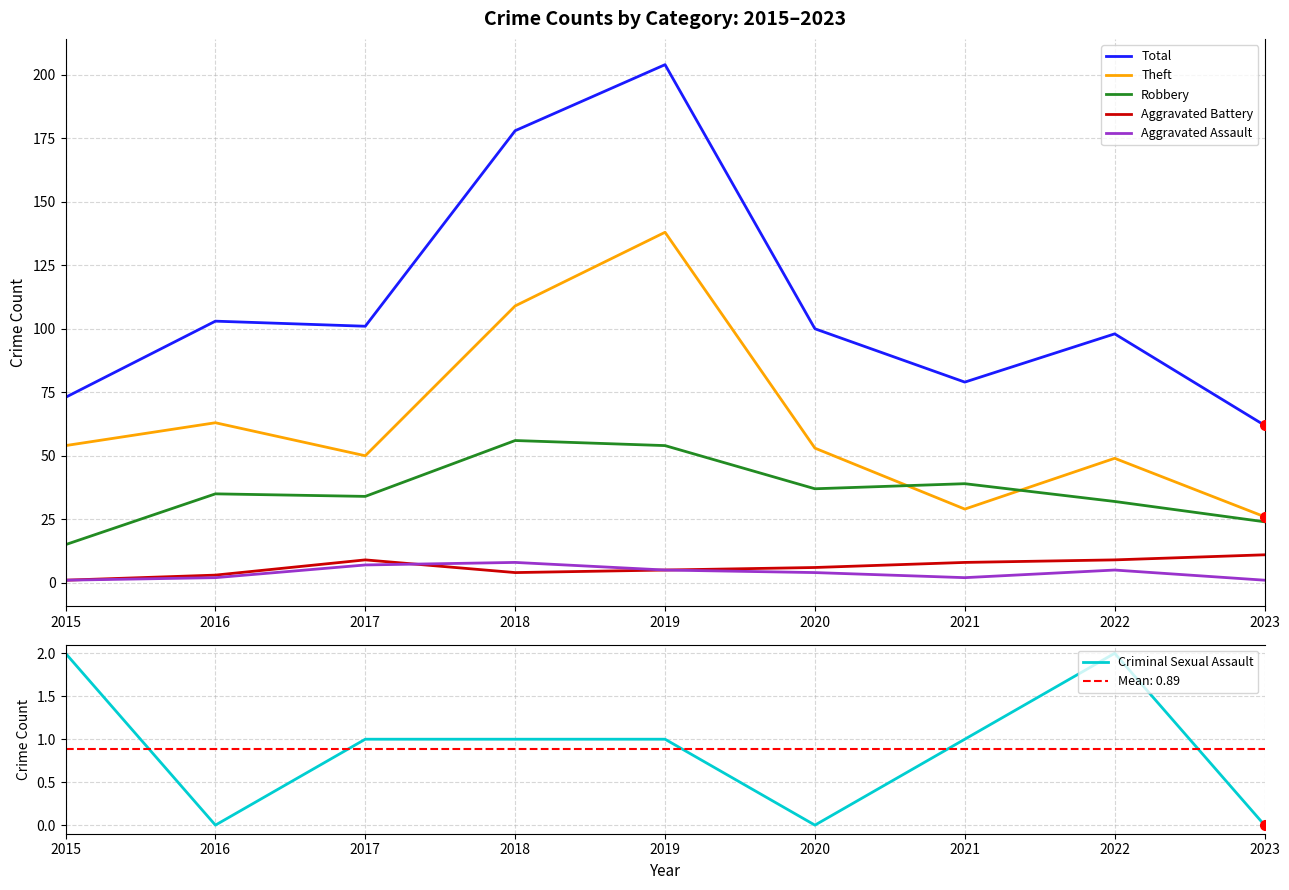

How many values in the Robbery series exceed 35?

4